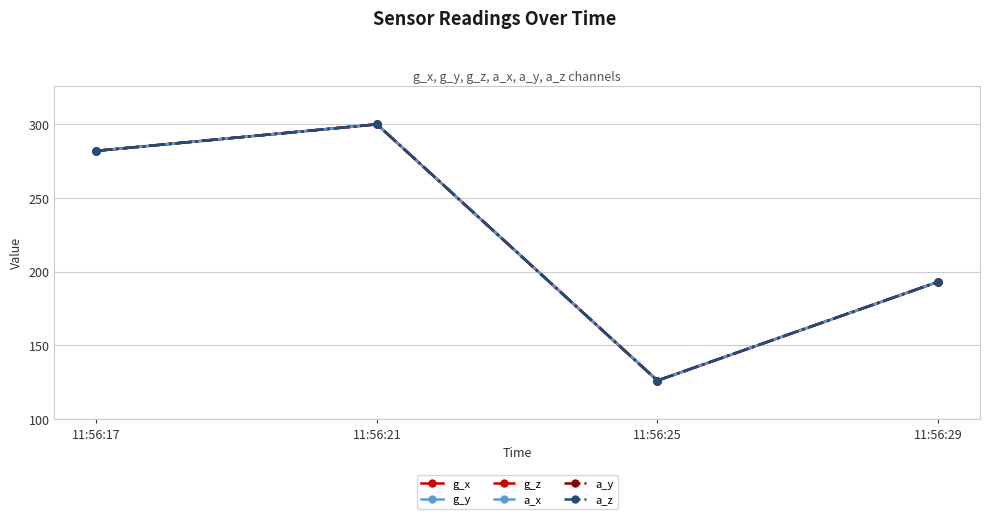

True or false: g_z and g_x cross at least once.

False